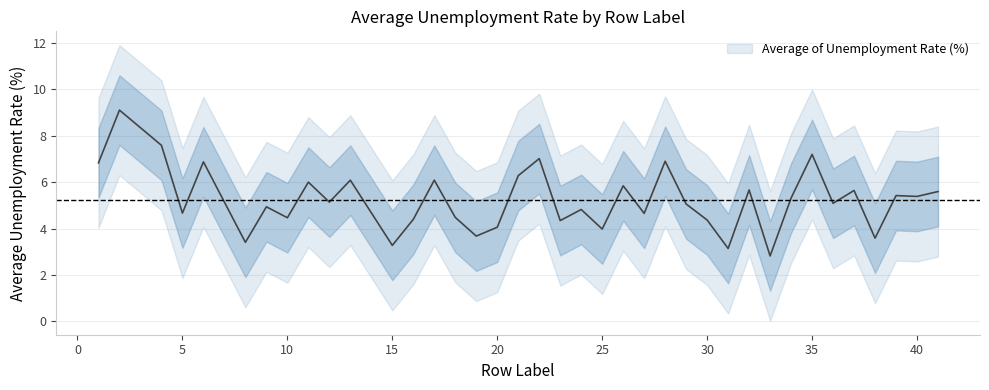

Reading left to right, transcribe all the data shown in this chart.

6.8	9.1	7.6	4.7	6.9	3.4	4.9	4.5	6.0	5.1	6.1	3.3	4.4	6.1	4.5	3.7	4.1	6.3	7.0	4.3	4.8	4.0	5.8	4.7	6.9	5.1	4.4	3.1	5.7	2.8	5.3	7.2	5.1	5.6	3.6	5.4	5.4	5.6